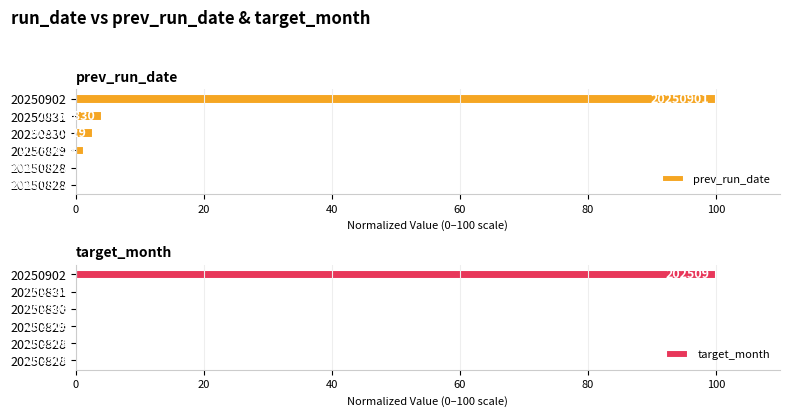

Reading left to right, transcribe all the data shown in this chart.

prev_run_date: 0.0	0.0	1.4	2.7	4.1	100.0
target_month: 0.0	0.0	0.0	0.0	0.0	100.0